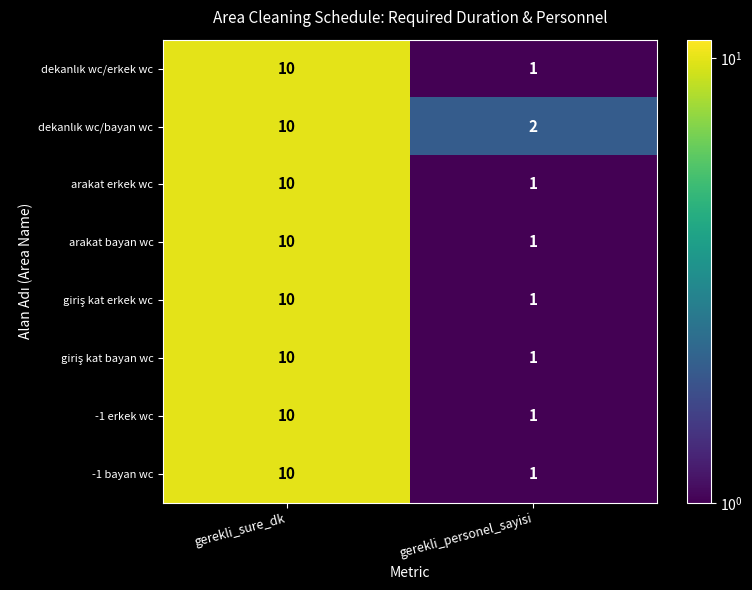

List the labels in order of -1 bayan wc value, smallest first.

gerekli_personel_sayisi, gerekli_sure_dk